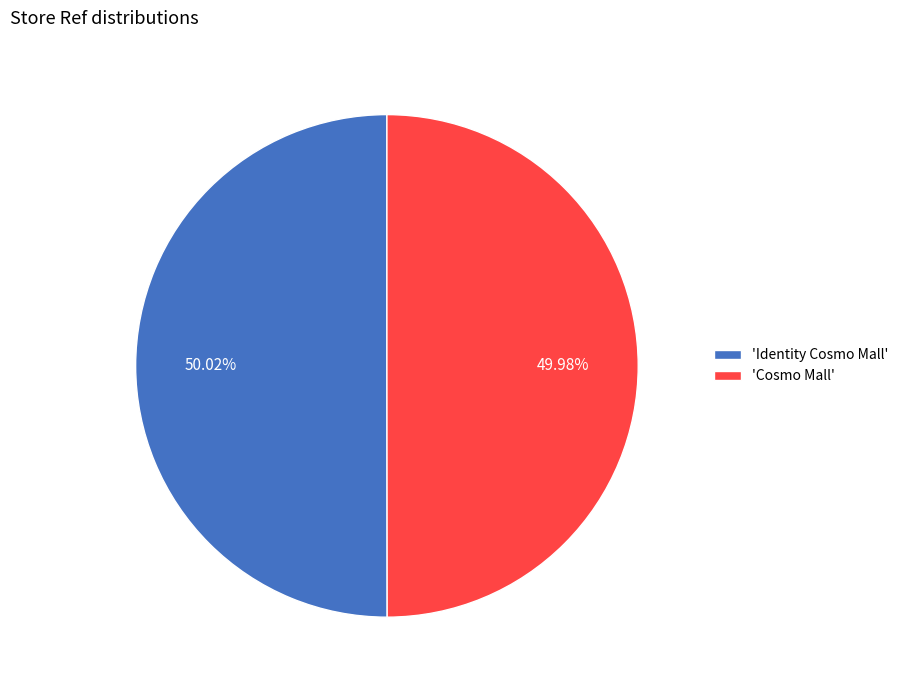

Is there any slice that represents more than half of the pie?

Yes